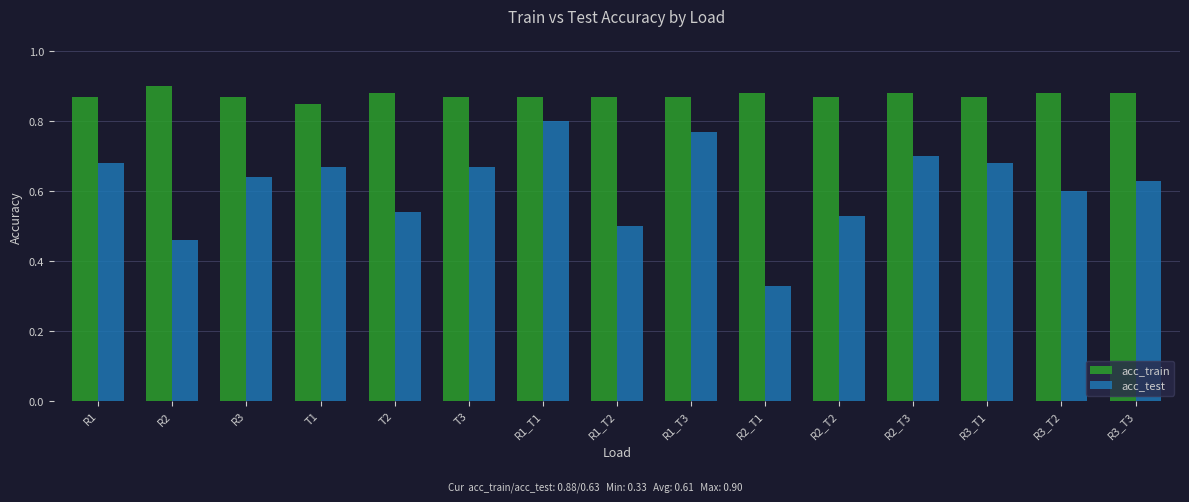

What is the label of the 14th bar from the right?

R2